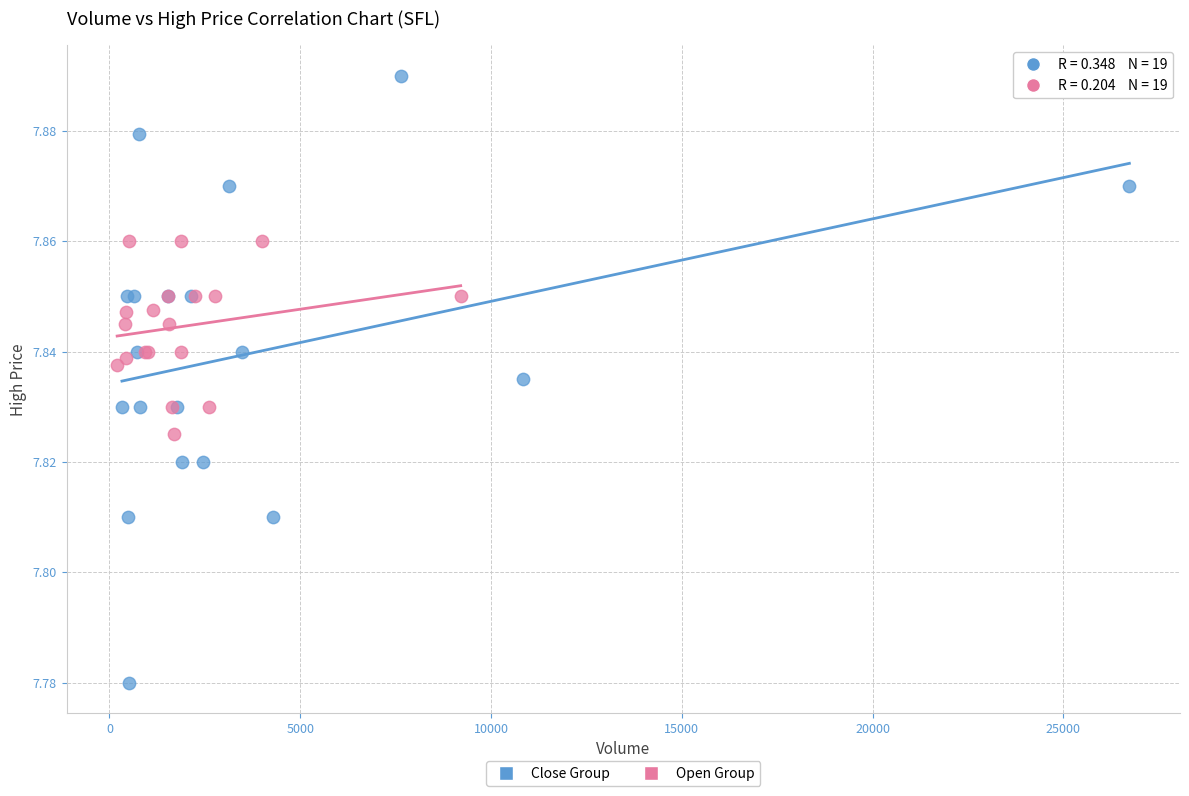

Which series contains the highest Y value?

Close Group